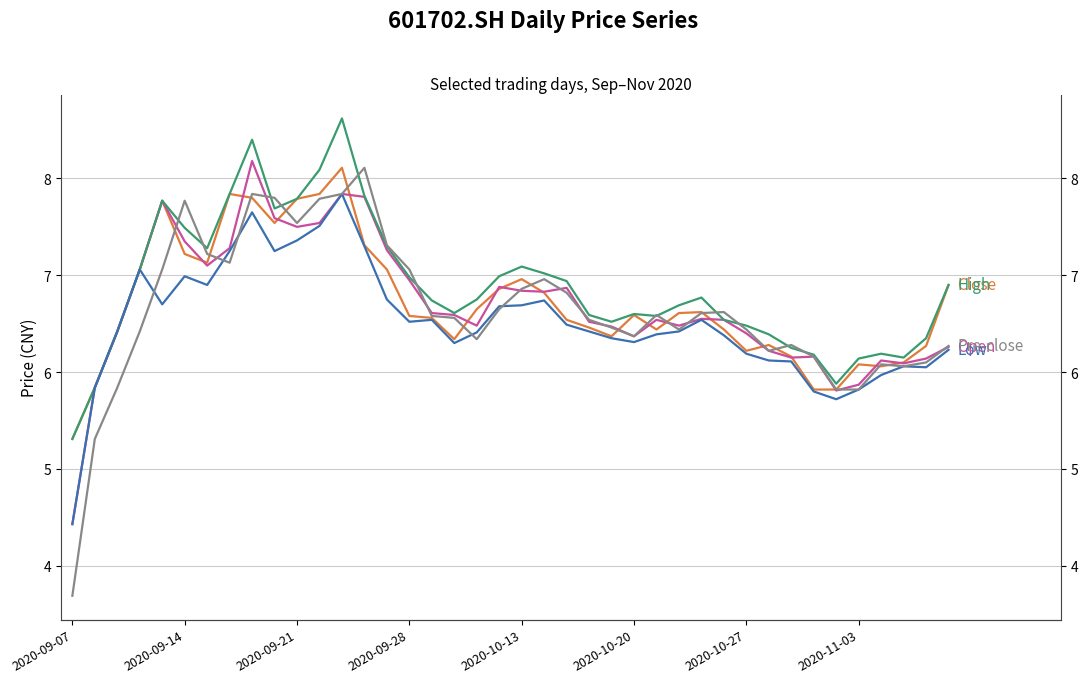

Which series changed the most between 2020-09-07 and 2020-09-28?

Pre-close